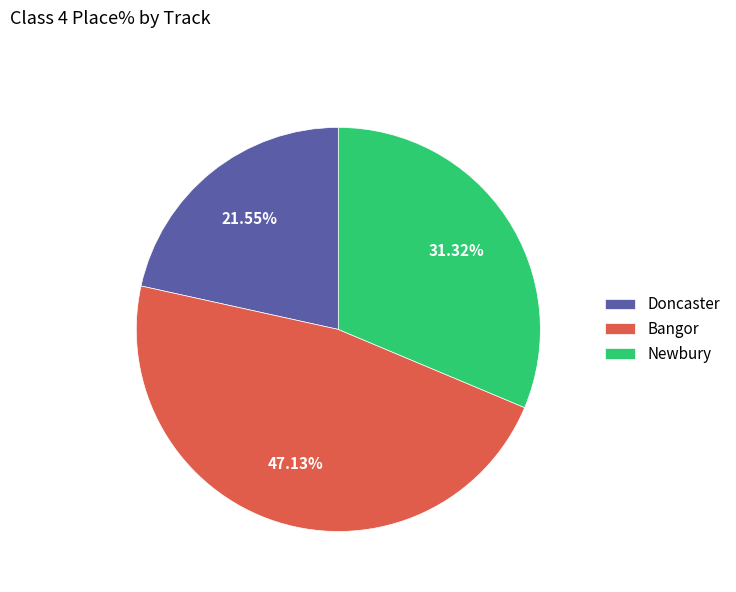

Is there a majority slice in this chart?

No